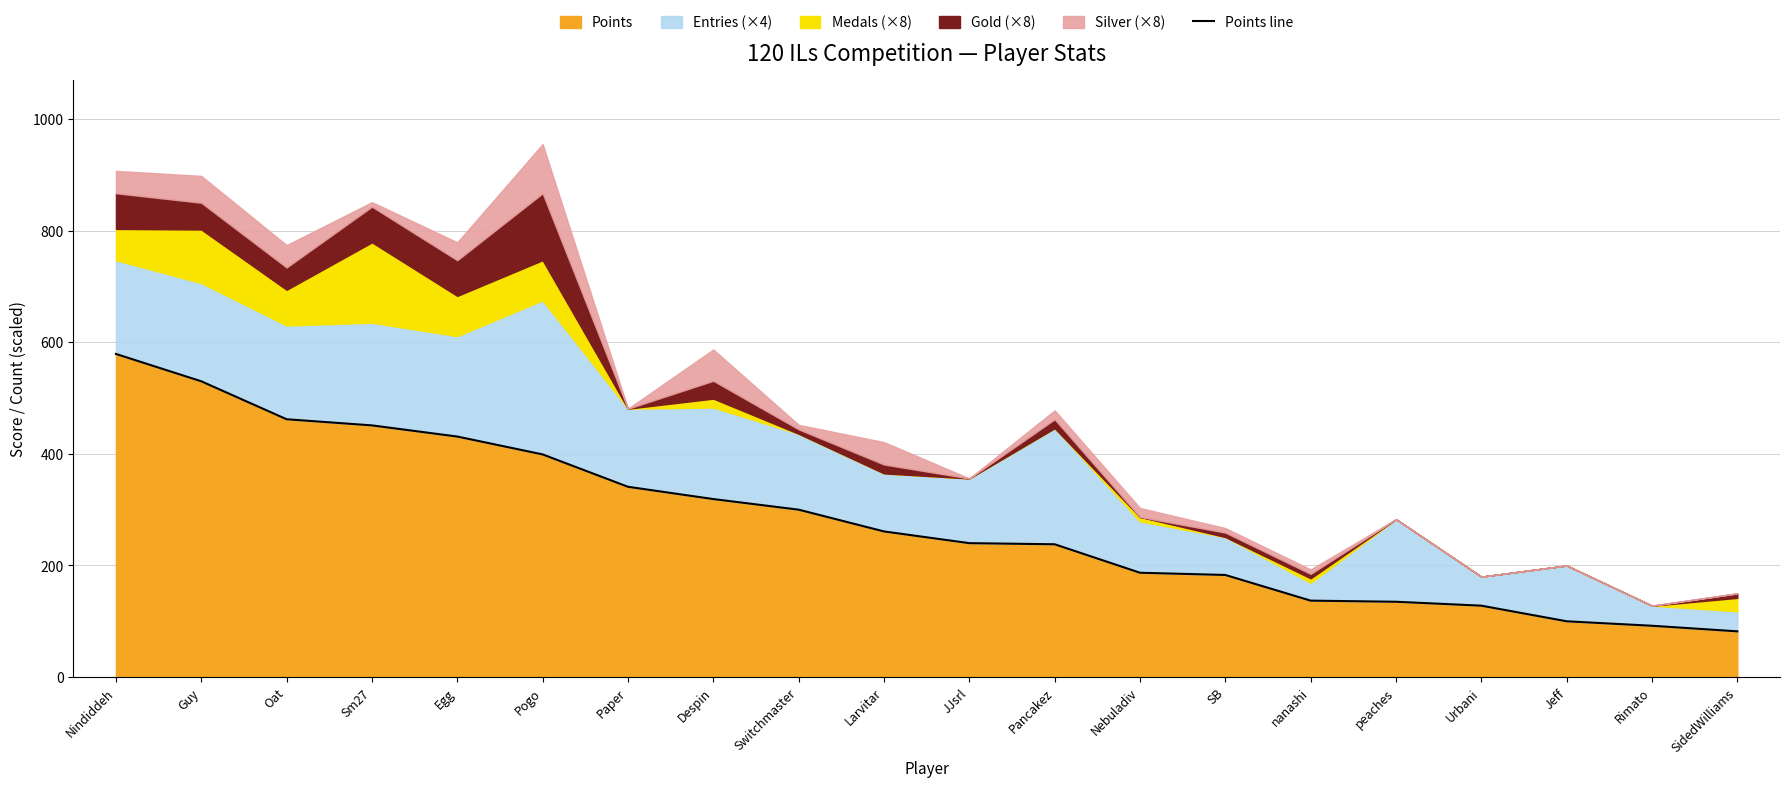

Does the chart have visible grid lines?

Yes